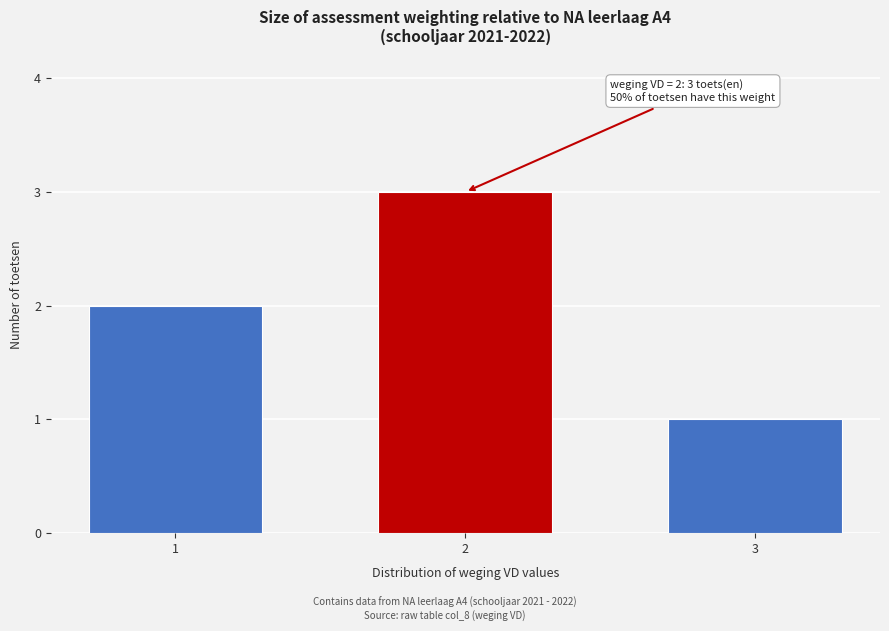

Reading left to right, what are all the values shown in this chart?

1=2	2=3	3=1